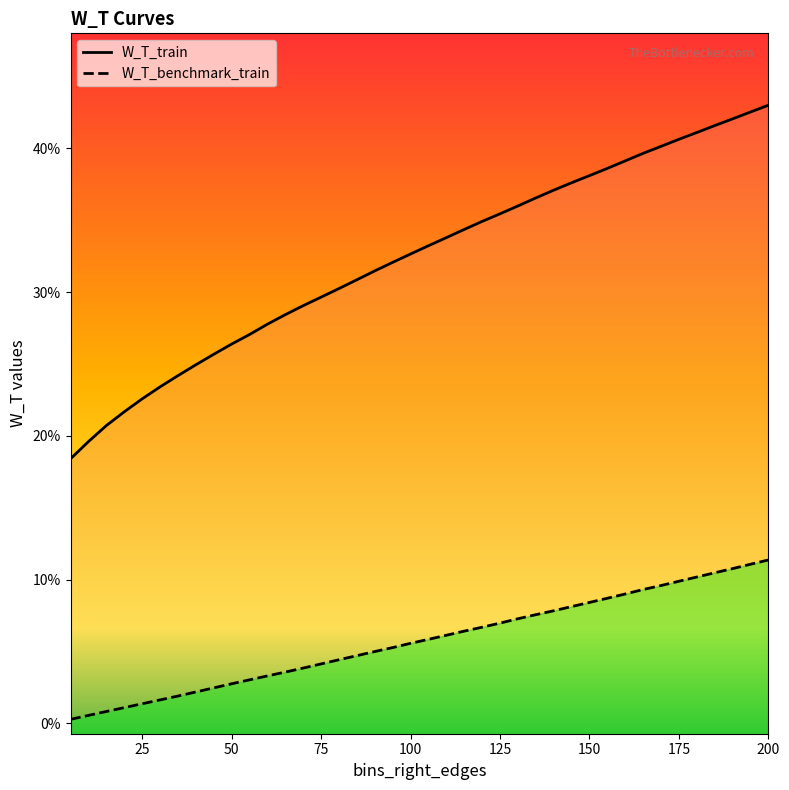

True or false: W_T_train and W_T_benchmark_train cross at least once.

False